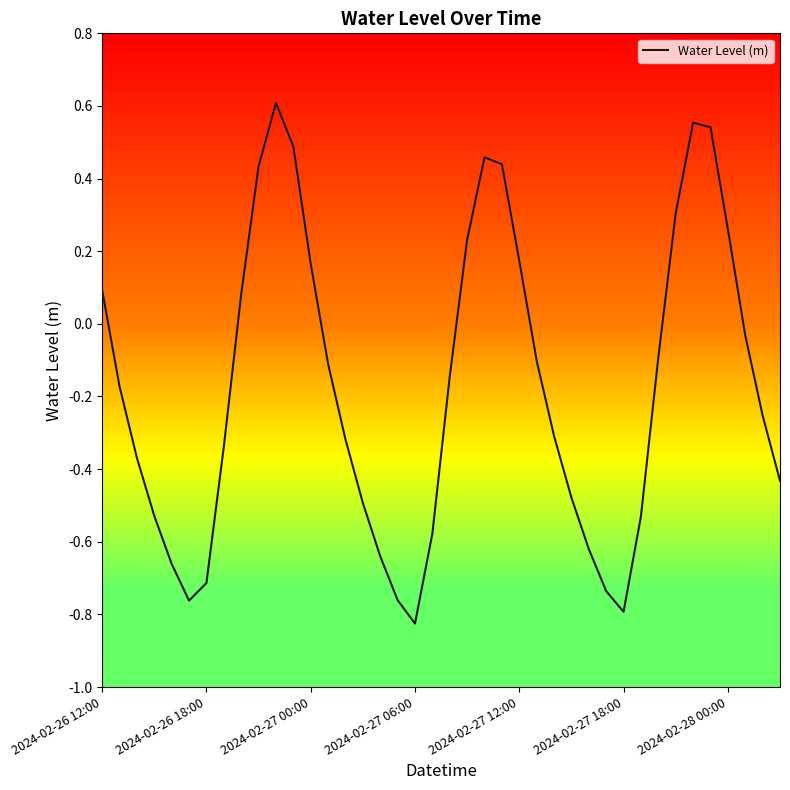

True or false: there are more than 0 points higher than both neighbors.

True